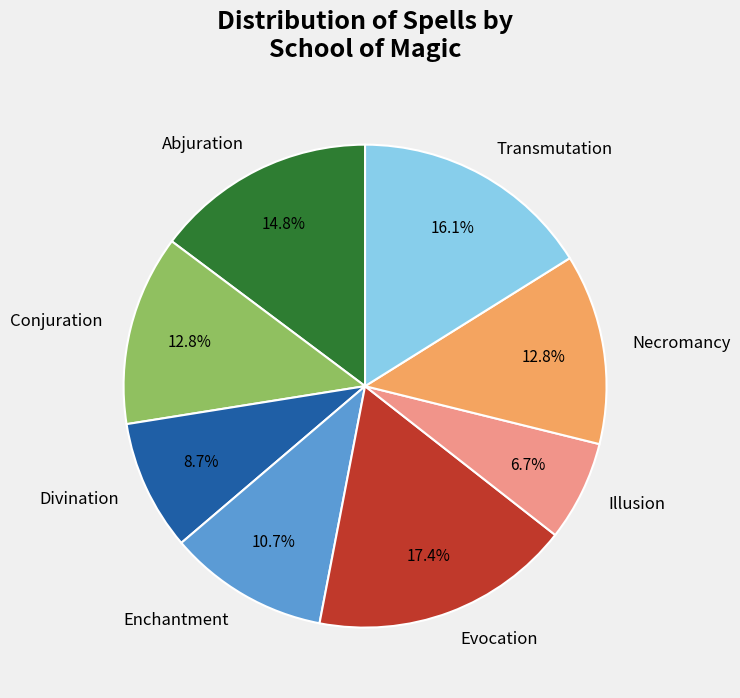

Combined, do Evocation and Abjuration account for over 50%?

No